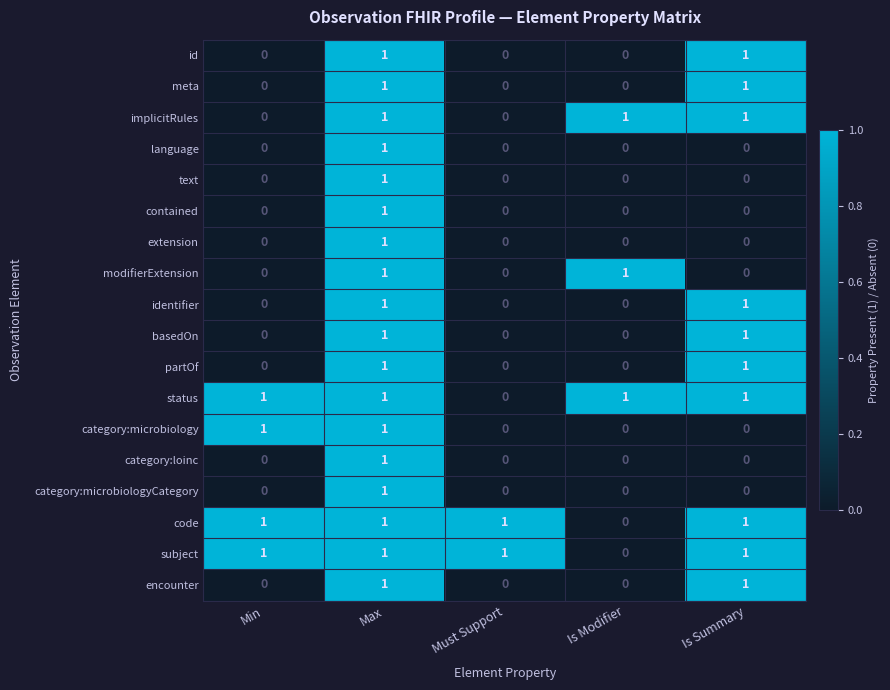

At which category is the sum across all series the highest?

Max